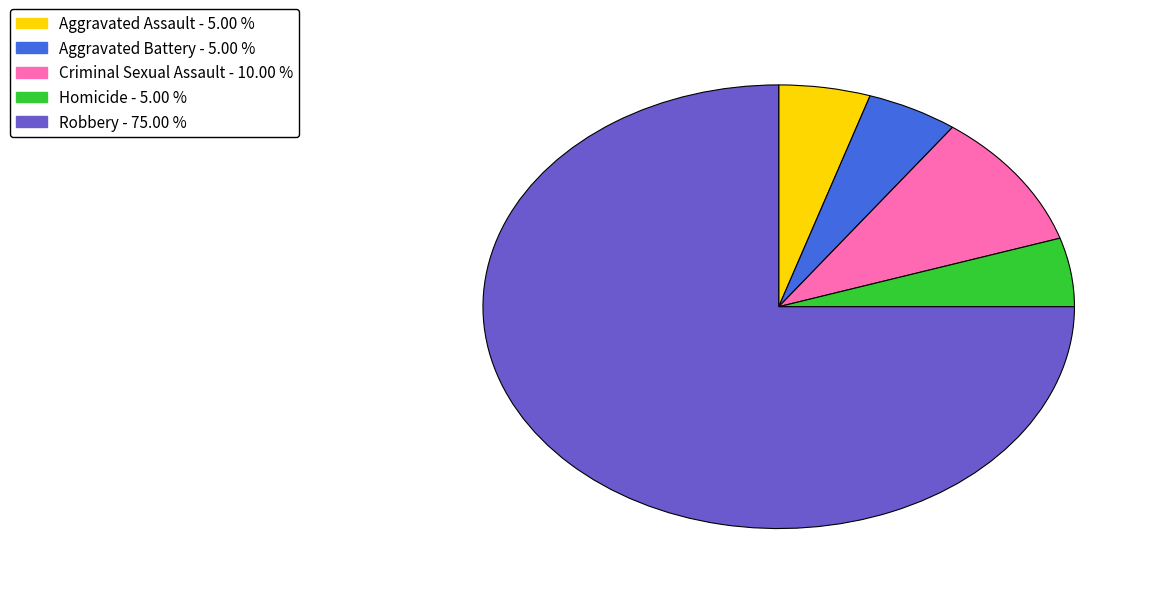

What is the largest slice in the pie chart?

Robbery